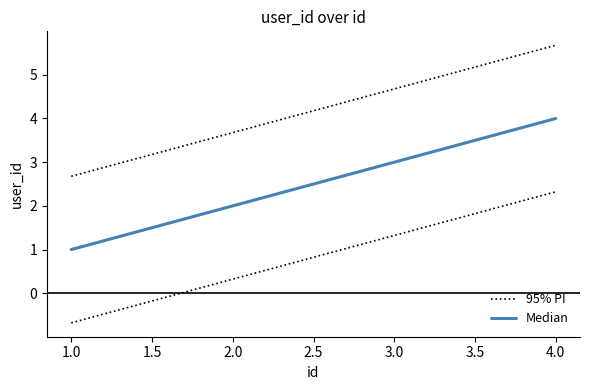

How many series are shown in this chart?

2